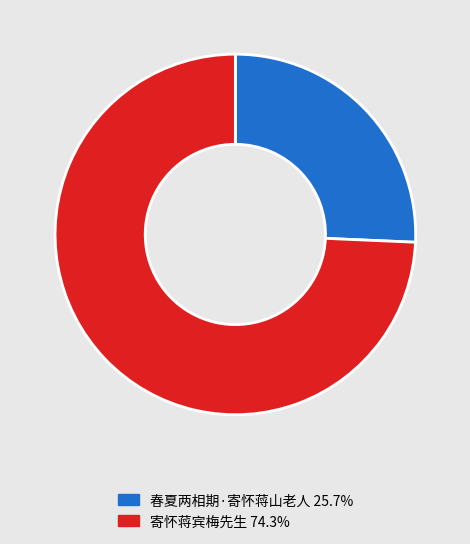

Which category has the biggest portion of the pie?

寄怀蒋宾梅先生